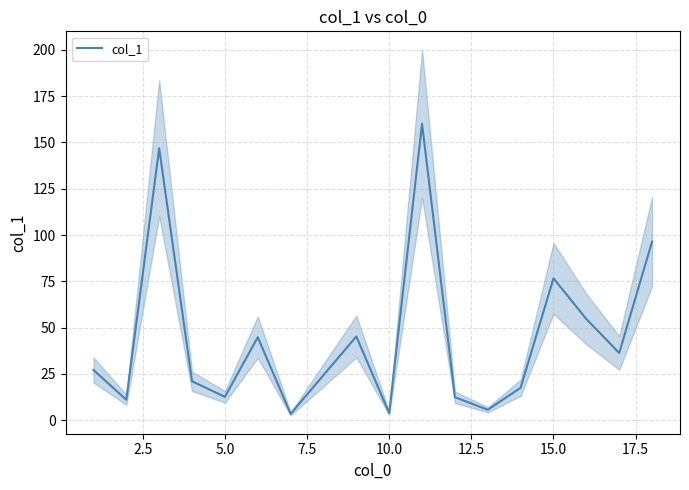

How many data points does each series have?

17